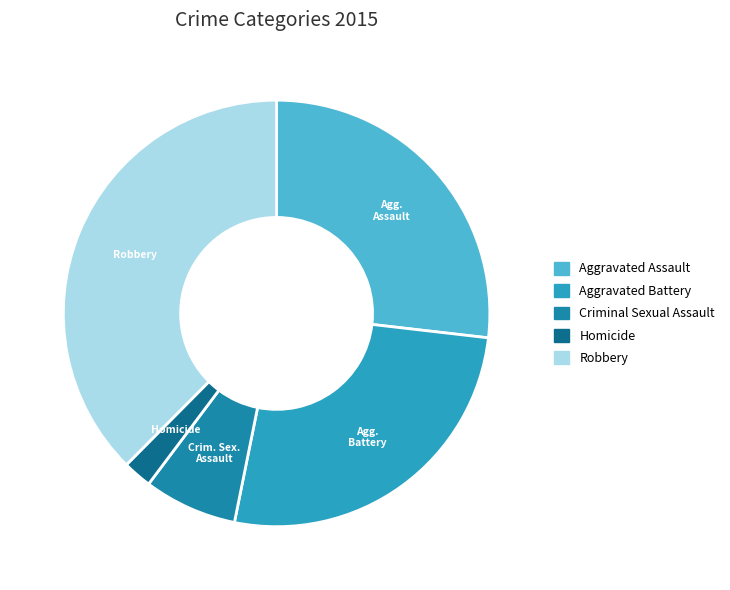

How many slices are in this pie chart?

5